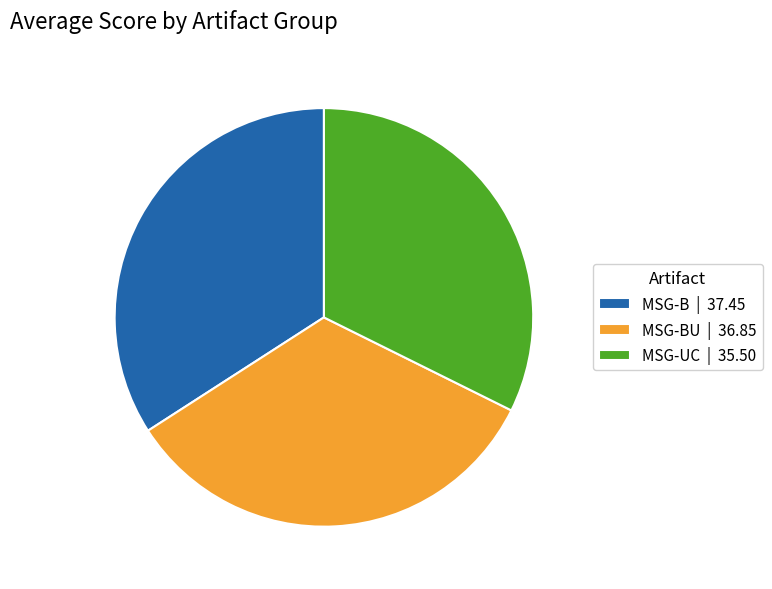

Rank the categories by value from highest to lowest.

MSG-B | 37.45, MSG-BU | 36.85, MSG-UC | 35.50